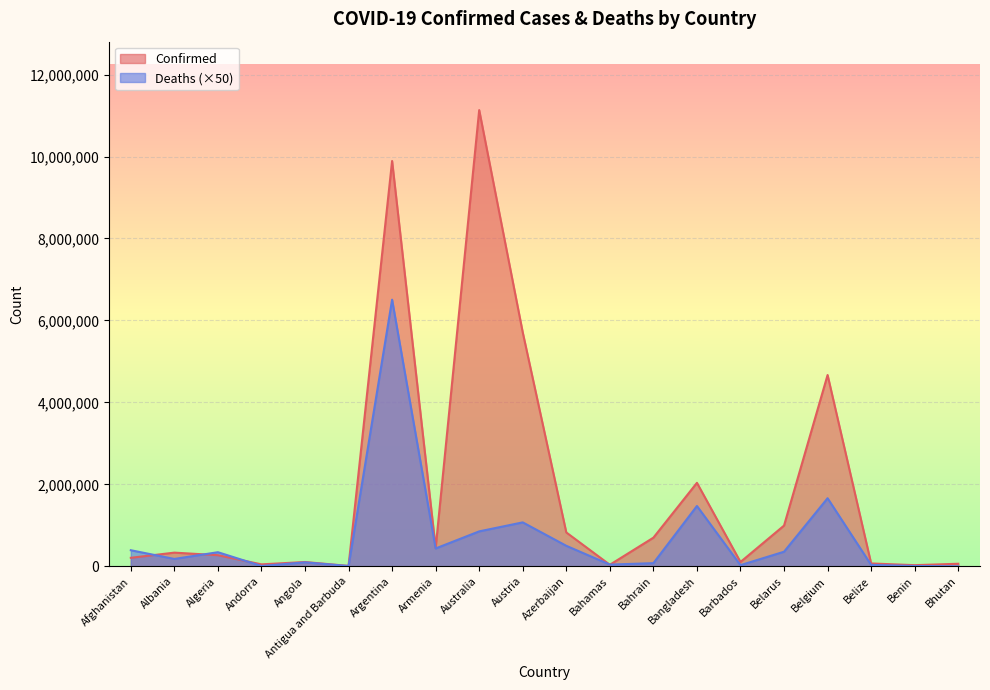

What is the sum of all Deaths values?

14075350